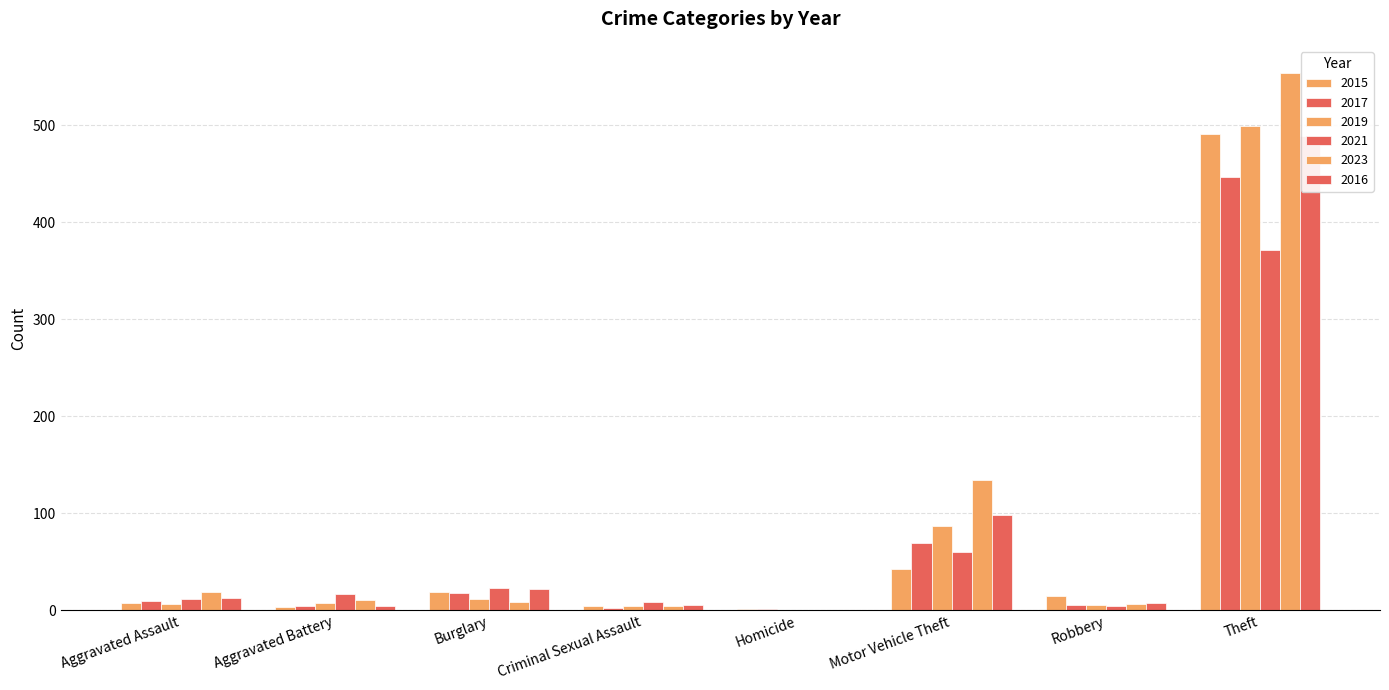

Reading right to left, transcribe all the data shown in this chart.

2015: 491	15	43	1	4	19	3	8
2017: 447	6	69	1	2	18	5	10
2019: 499	6	87	0	4	12	8	7
2021: 371	5	60	0	9	23	17	12
2023: 554	7	134	0	5	9	11	19
2016: 489	8	98	0	6	22	5	13